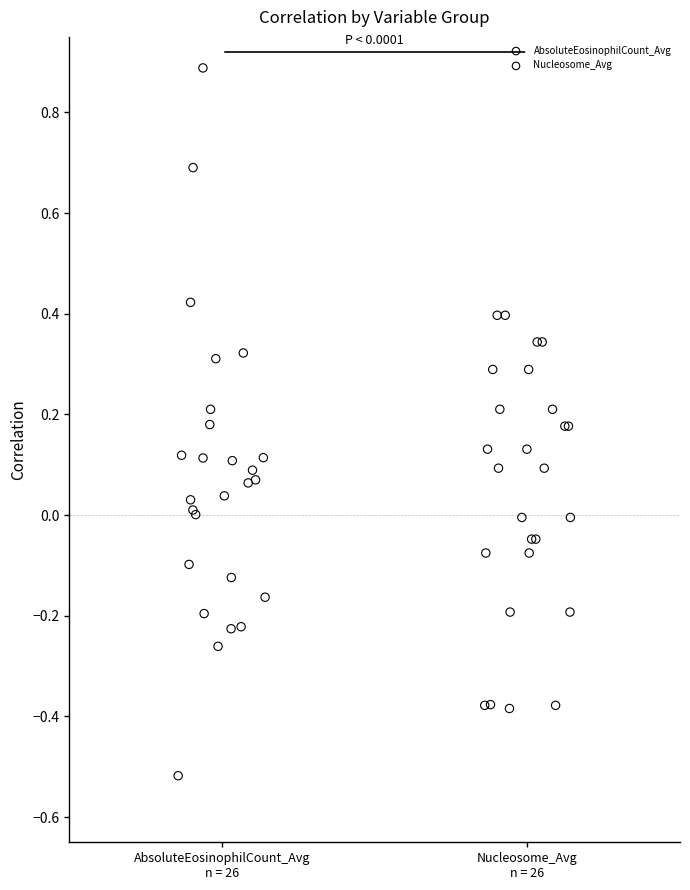

Which series has the widest spread of Y values?

AbsoluteEosinophilCount_Avg